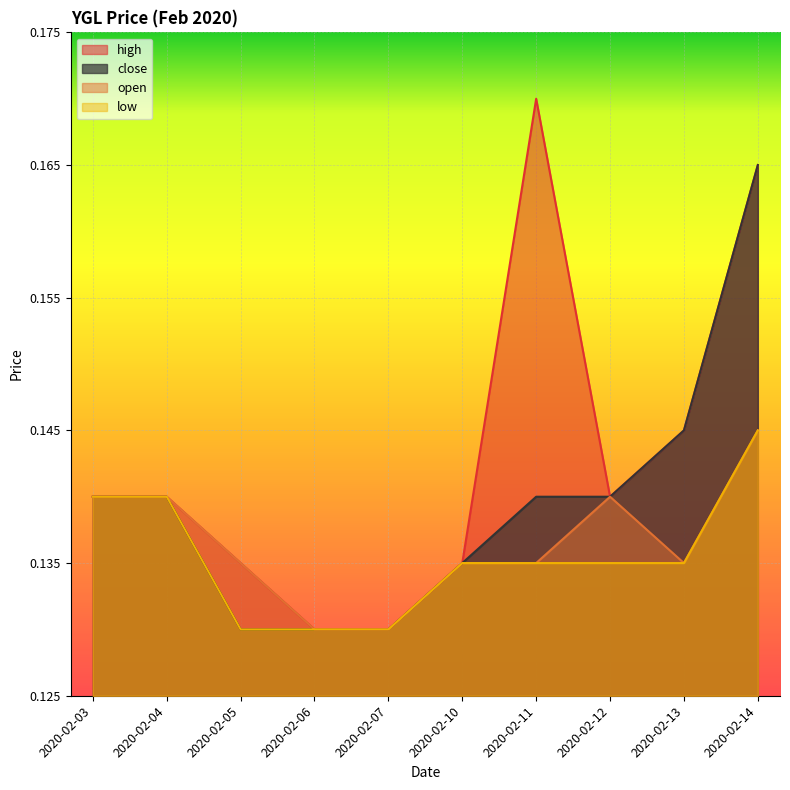

What is the sum of all low values?

1.4